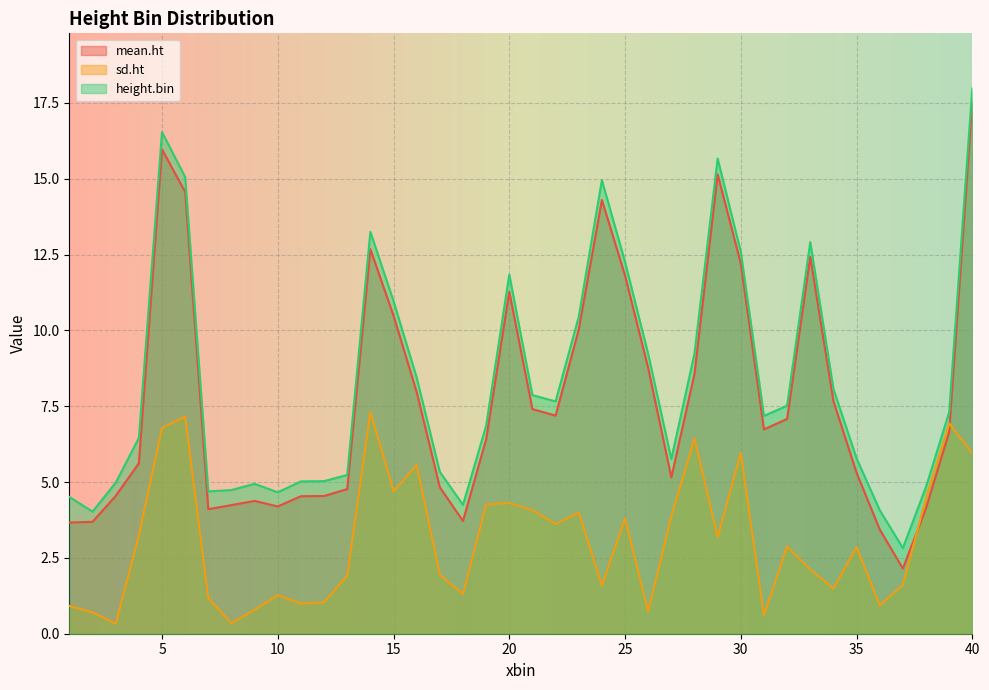

What is the difference between the maximum and minimum values in the height.bin series?

15.2